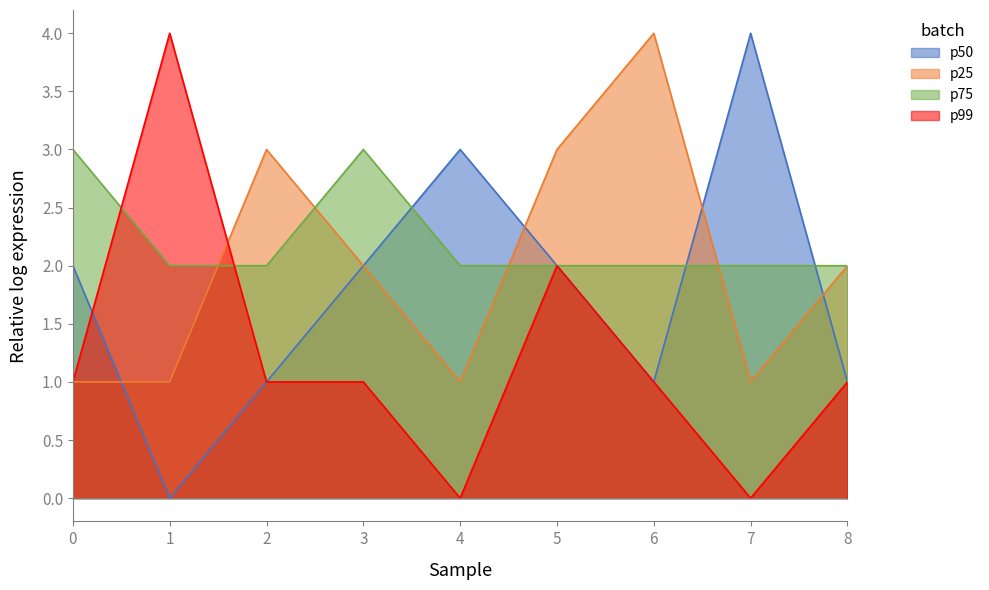

What is the spread (max minus min) of values at 7?

4